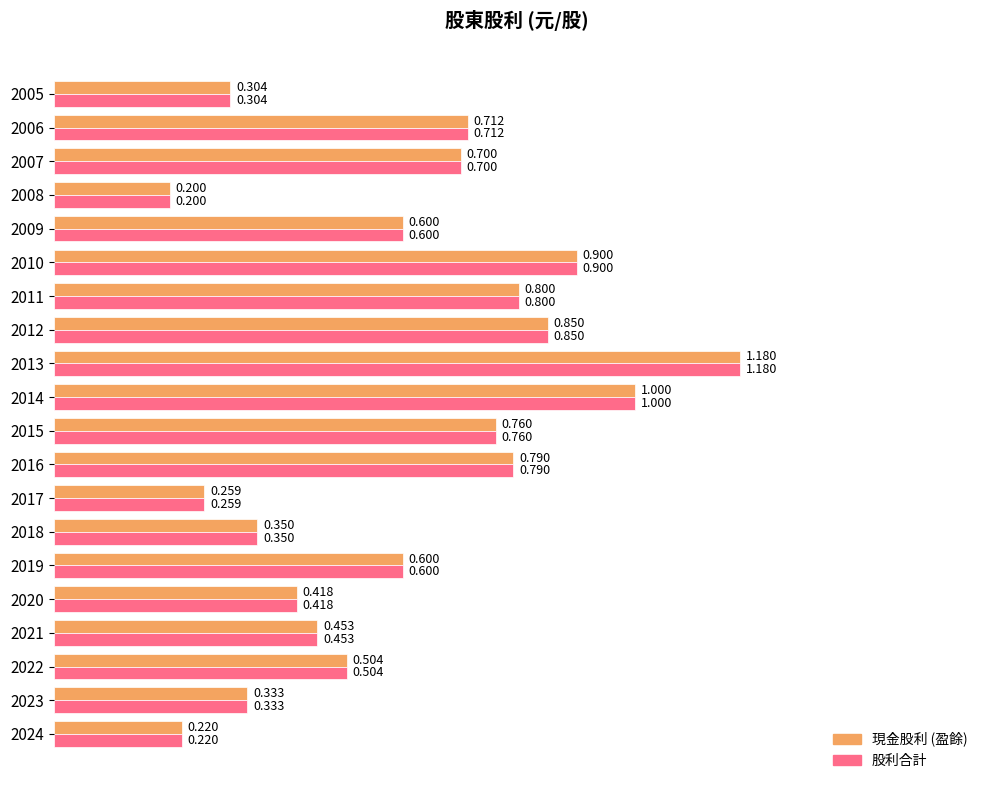

How many series are shown in this chart?

2